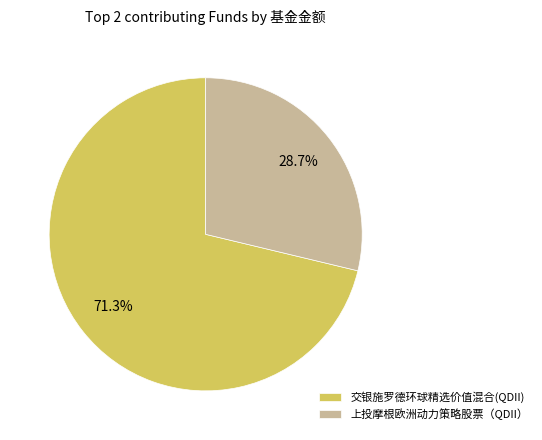

Count the number of slices in the pie.

2